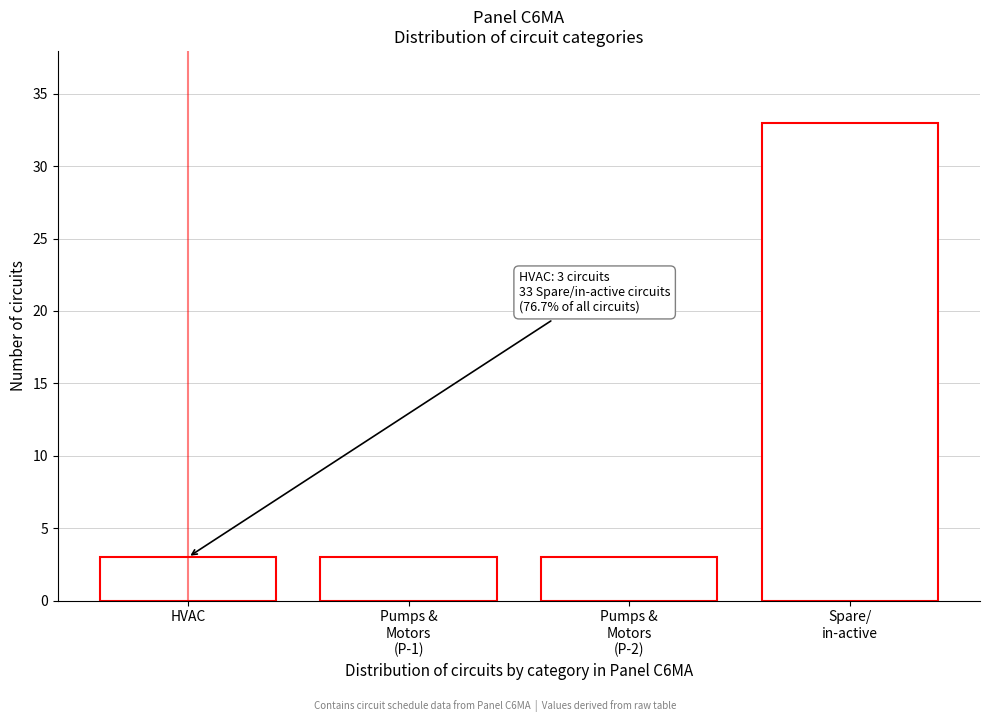

Reading right to left, list all the values displayed in this chart.

33	3	3	3